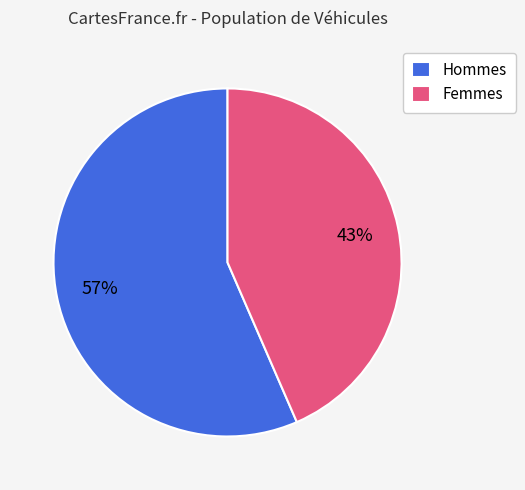

How many slices are in this pie chart?

2